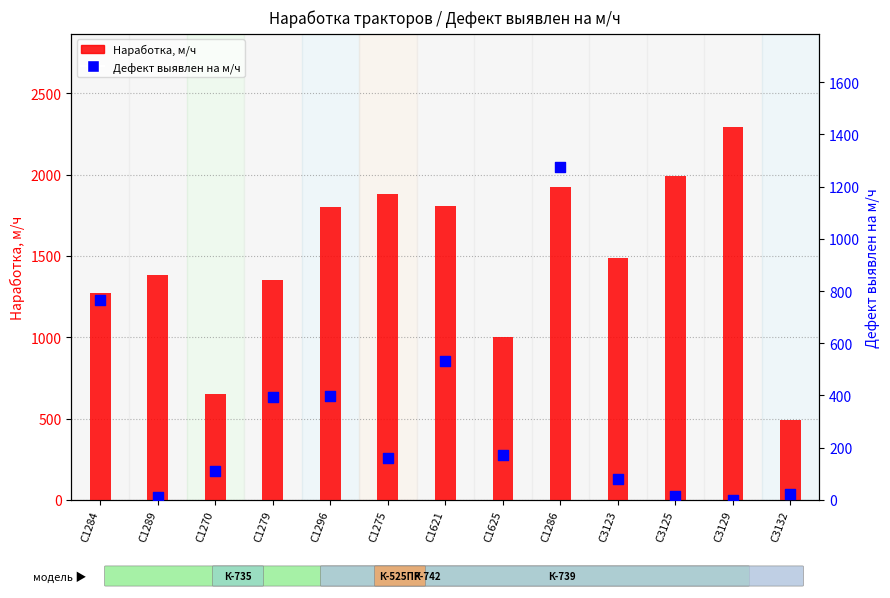

Which series contains the lowest Y value?

Дефект выявлен на м/ч